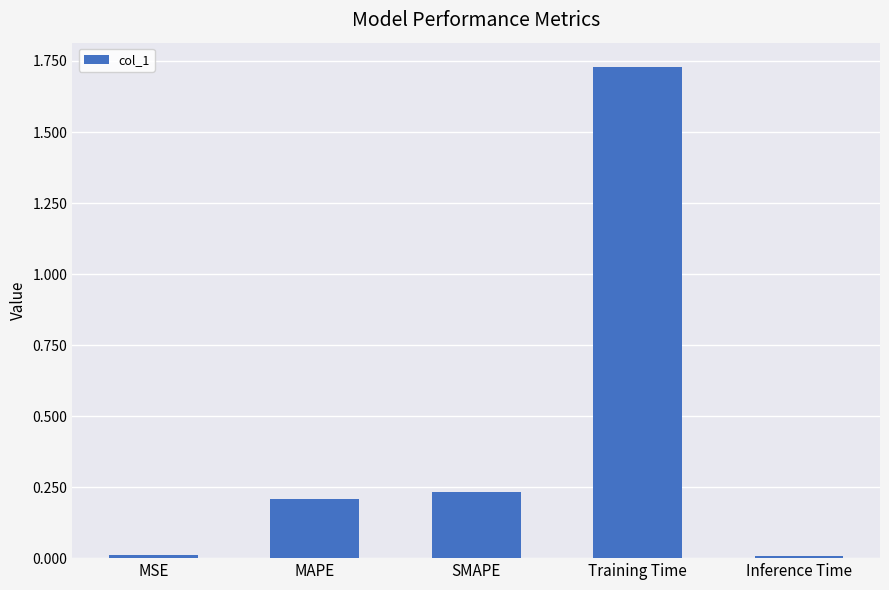

What is the label of the 2nd bar from the right?

Training Time